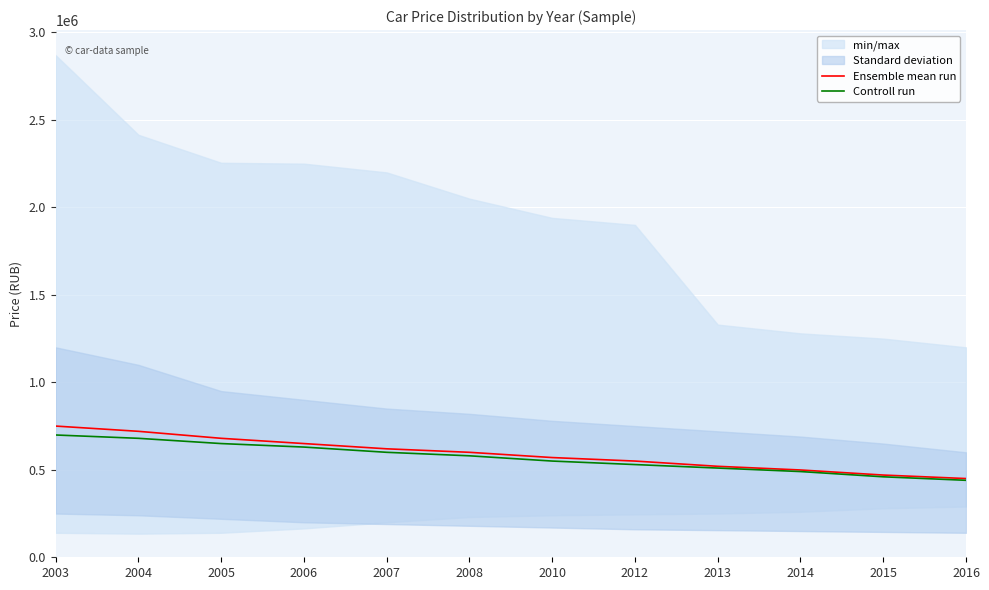

At how many categories does at least one series exceed 590543?

6